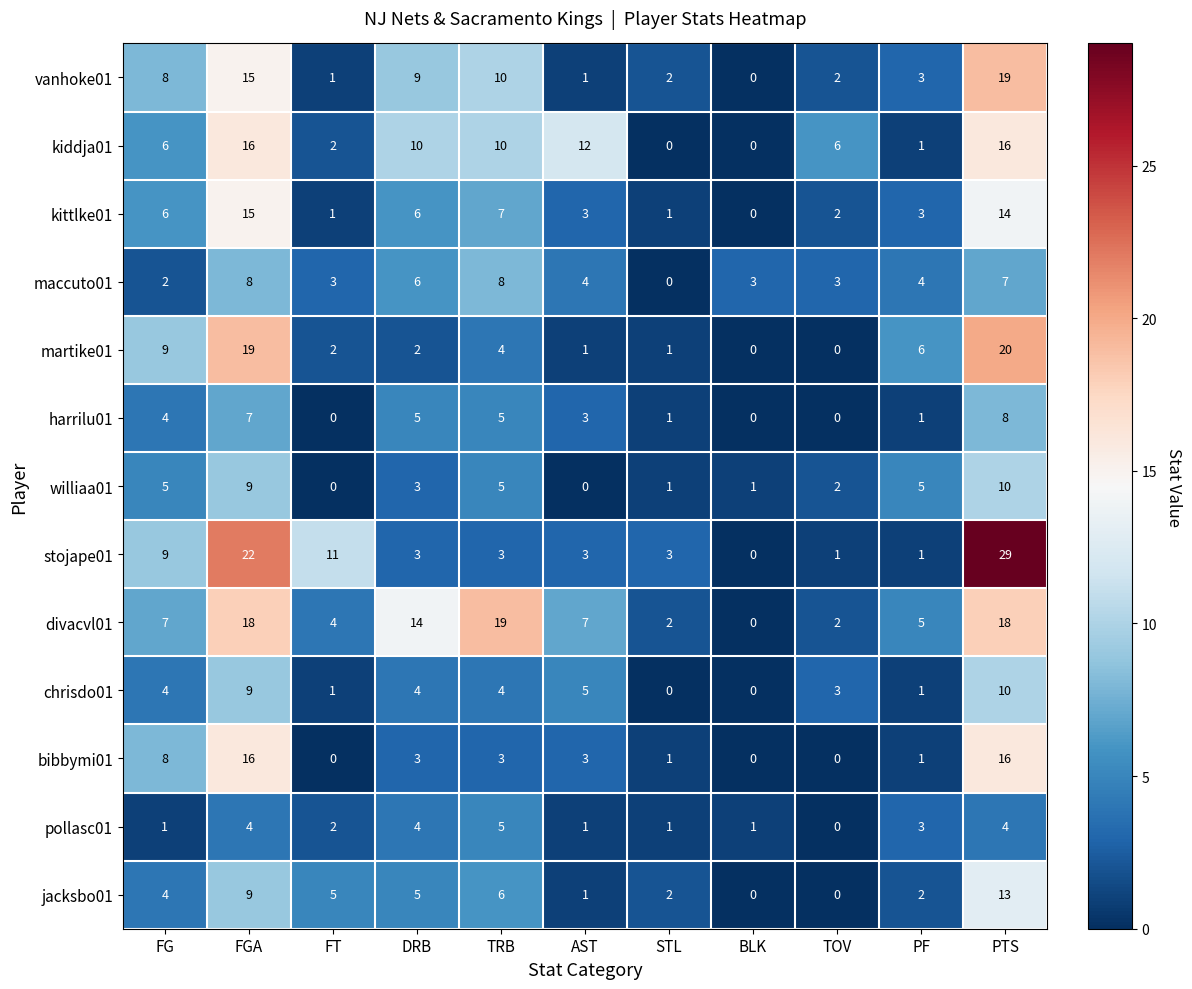

Between FGA and AST, which series saw the biggest shift?

stojape01